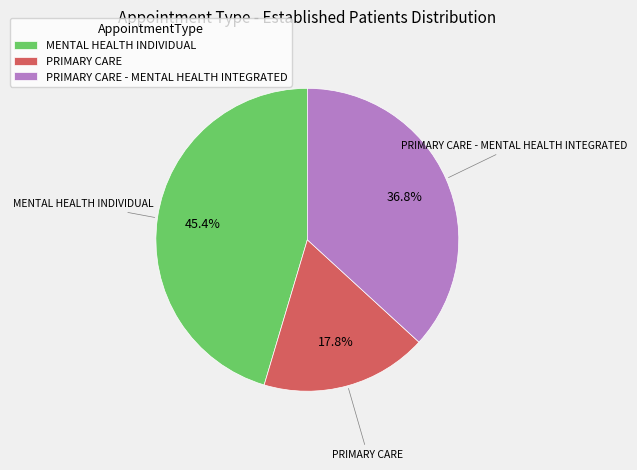

Is MENTAL HEALTH INDIVIDUAL the majority of the pie?

No